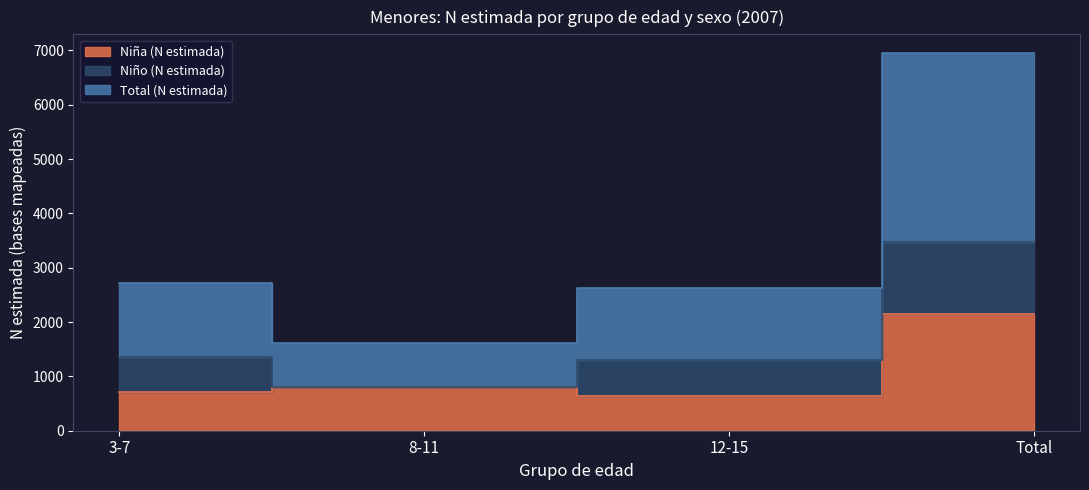

Which series has the largest range (max minus min)?

Total (N estimada)